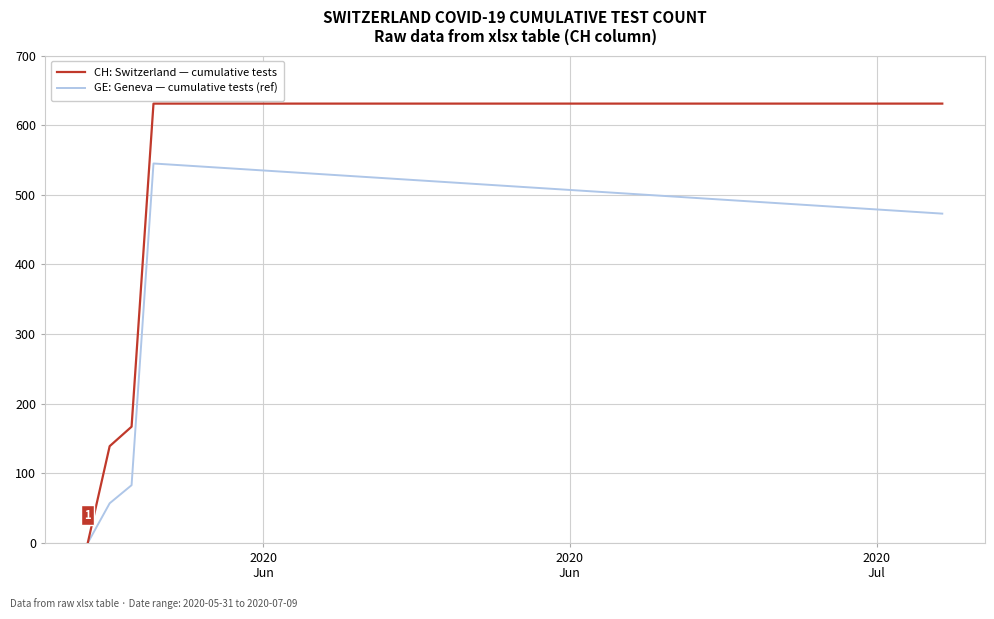

Rank the series by their average value, from lowest to highest.

GE: Geneva — cumulative tests (ref), CH: Switzerland — cumulative tests